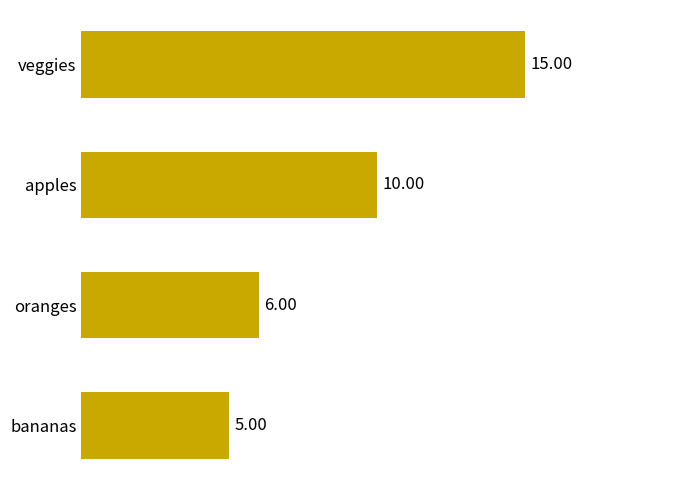

How many categories are shown in the chart?

4